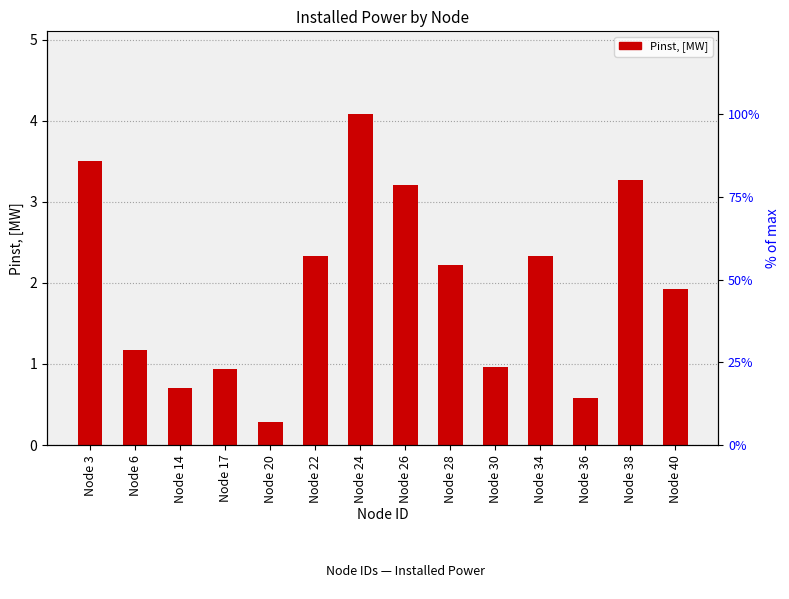

What is the greatest value displayed?

4.1